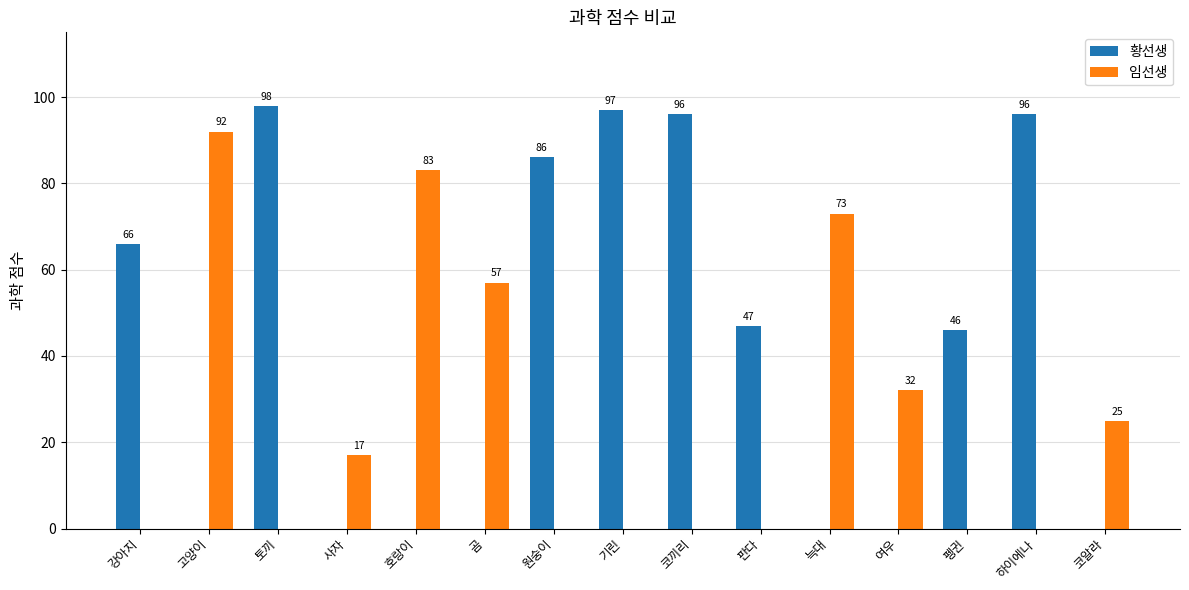

What is the total value across all series at 기린?

97